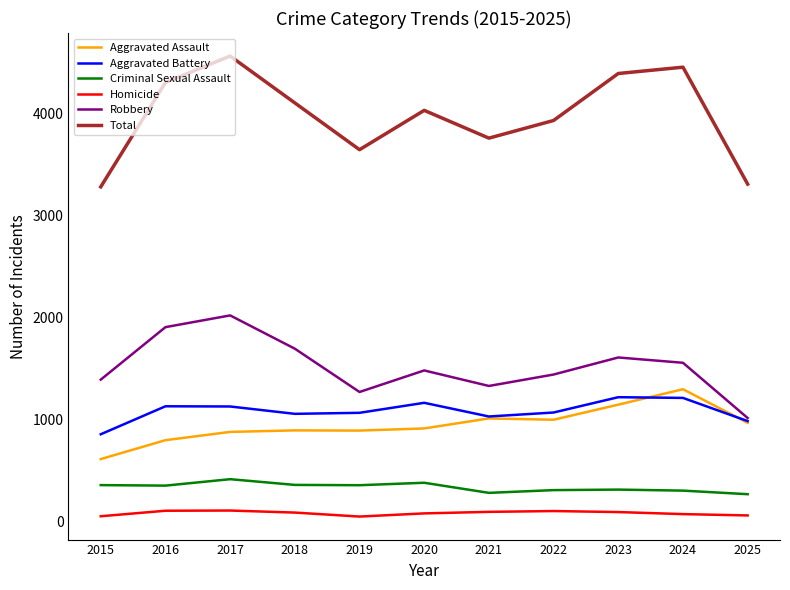

In Homicide, how many points are lower than both neighbors (excluding endpoints)?

1